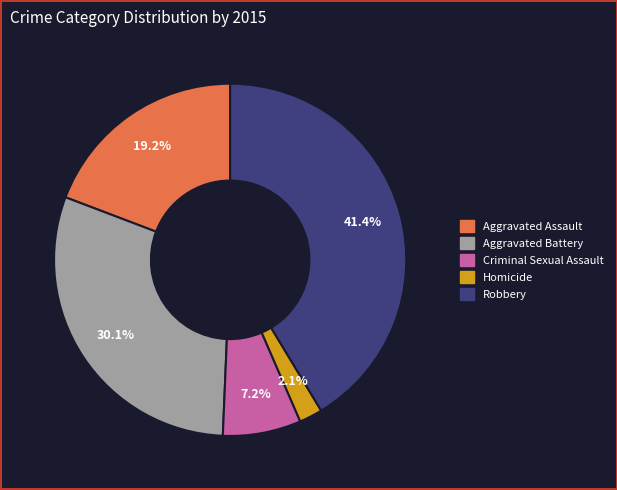

Does Homicide represent more than half of the total?

No